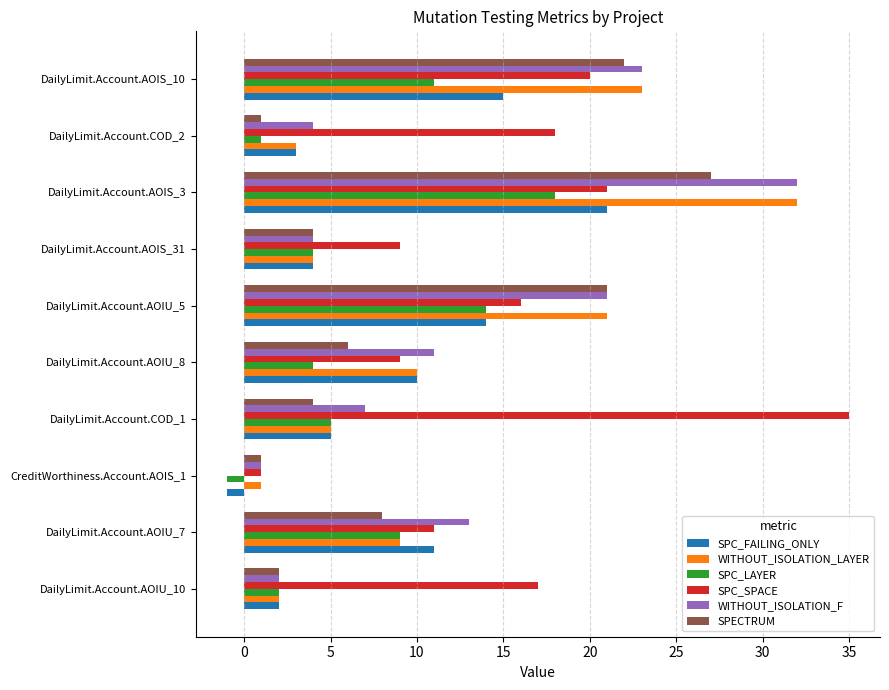

Which series has the largest total across all categories?

SPC_SPACE